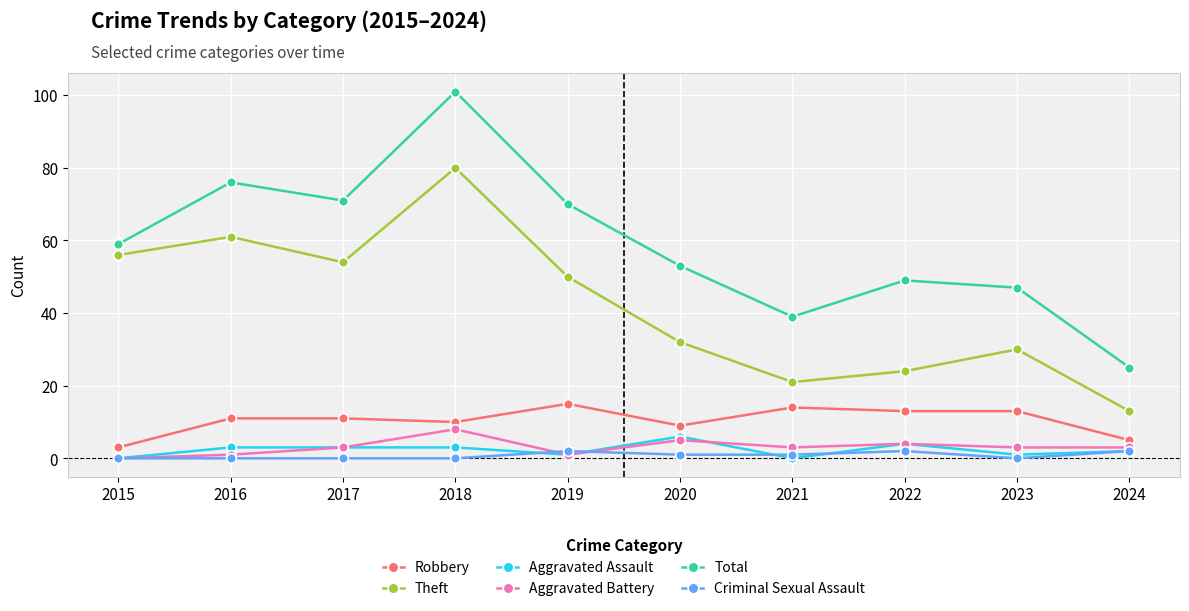

True or false: Robbery and Aggravated Assault intersect in this chart.

False